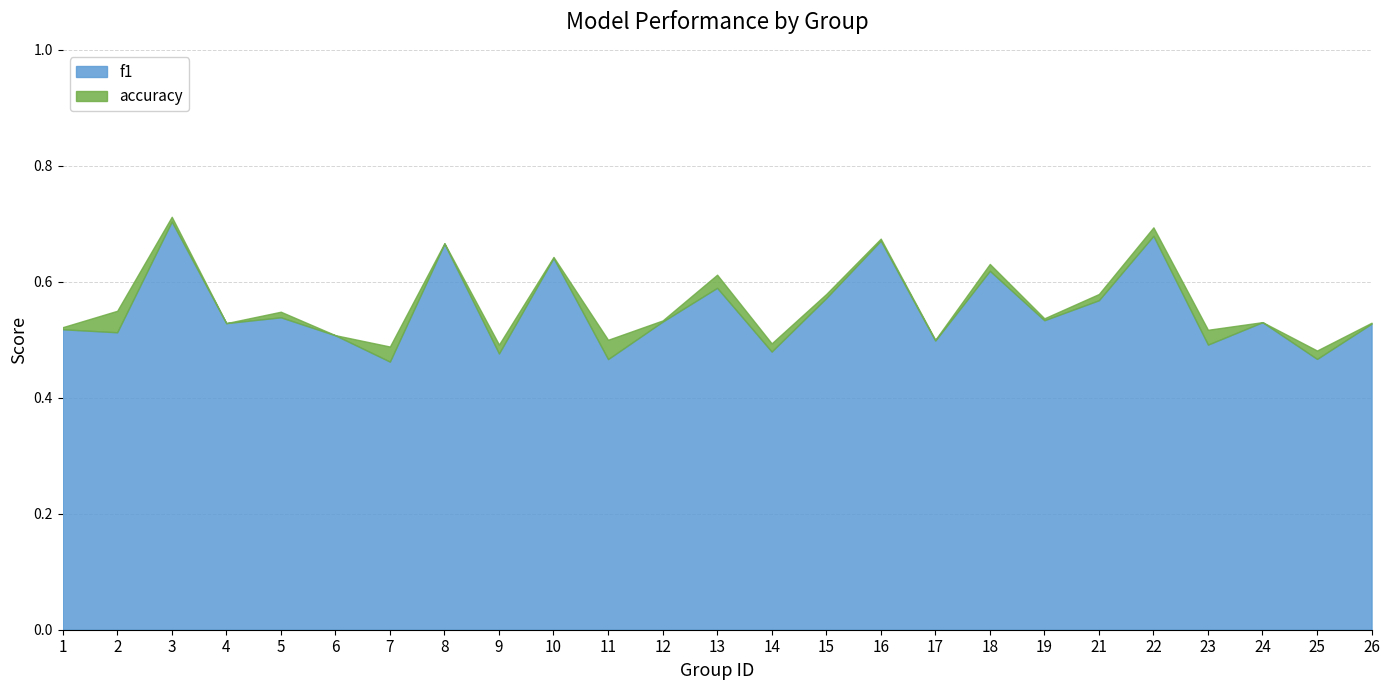

What is the maximum value for accuracy?

0.7